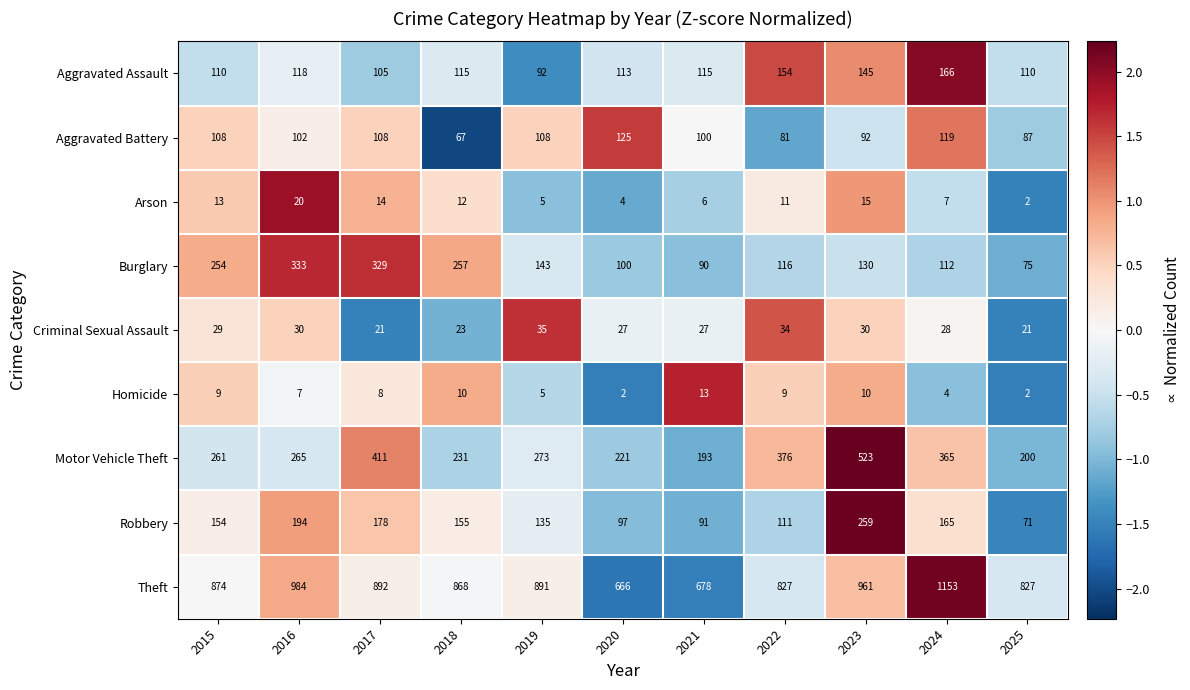

Which series has the largest range (max minus min)?

Theft